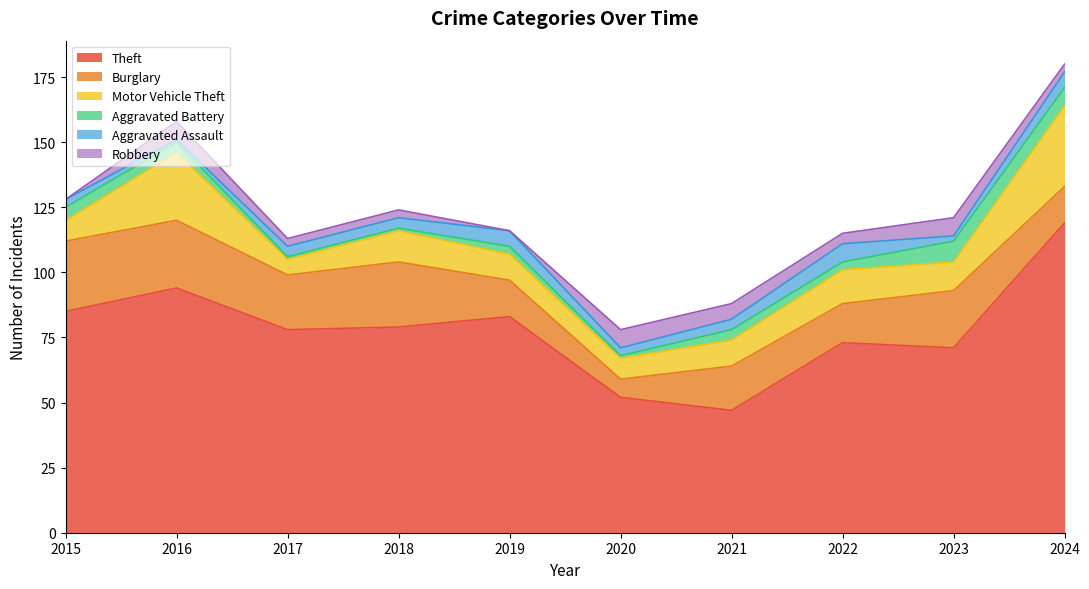

Which label corresponds to the smallest value in the chart?

2015